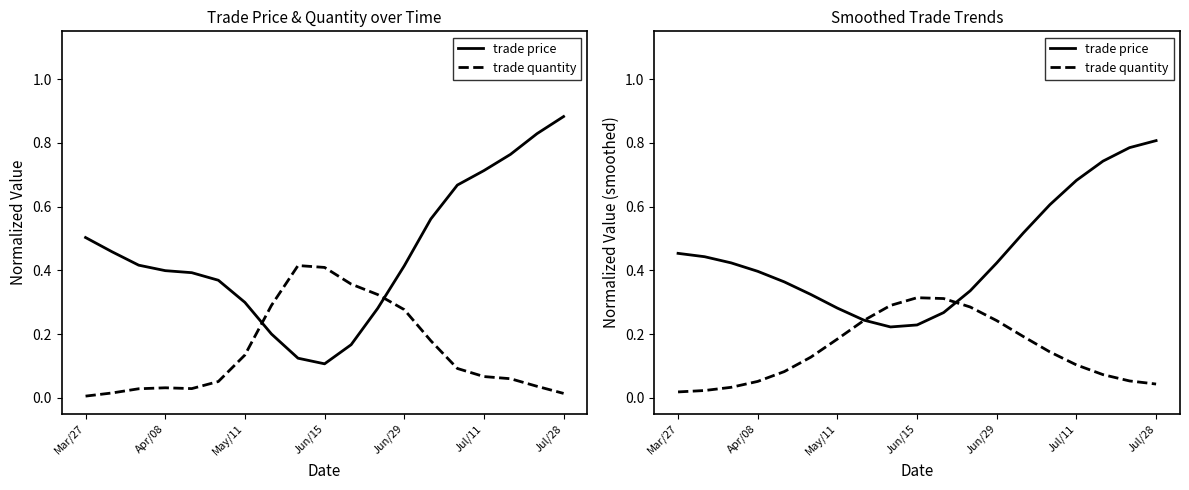

Is this an area chart (filled region under the line)?

No